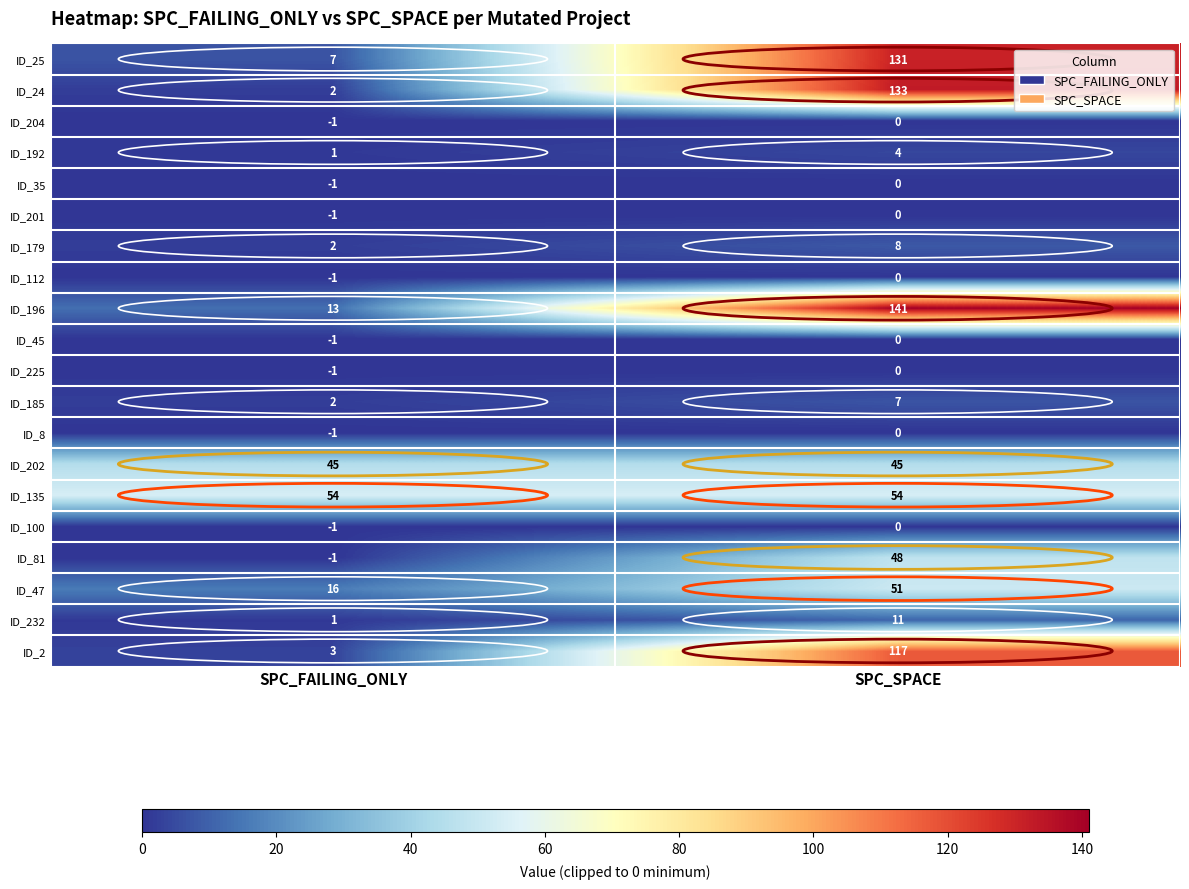

Rank the categories by ID_185 value from highest to lowest.

SPC_SPACE, SPC_FAILING_ONLY